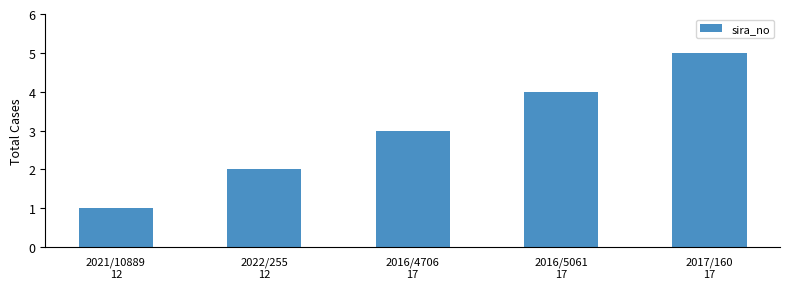

Read the value at 2022/255
12.

2